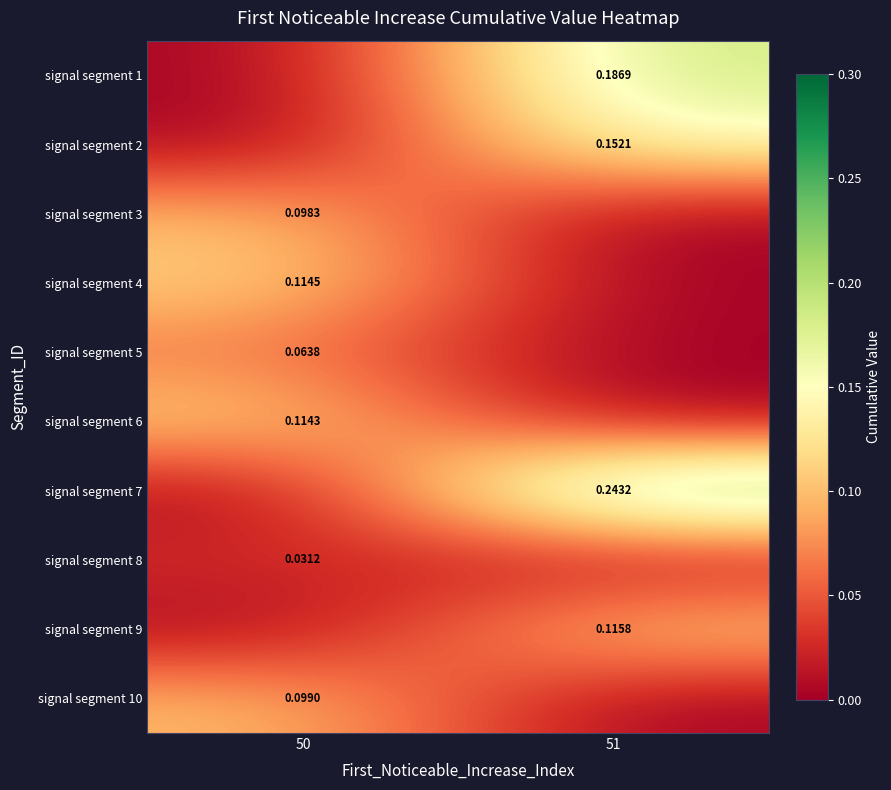

Is it true that signal segment 9 equals 0.0 at 50?

True